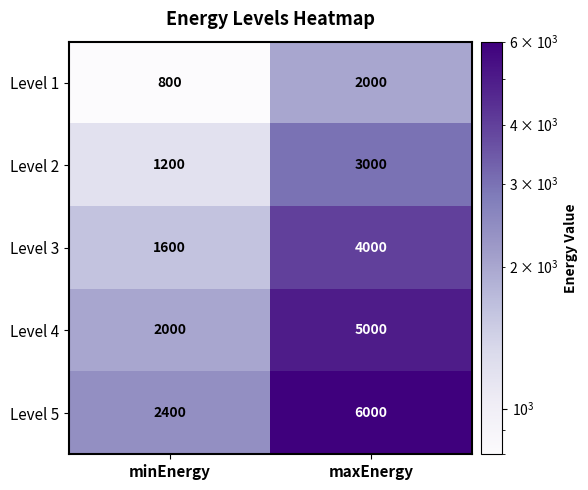

The Level 5 series shows 3574 at minEnergy. True or false?

False